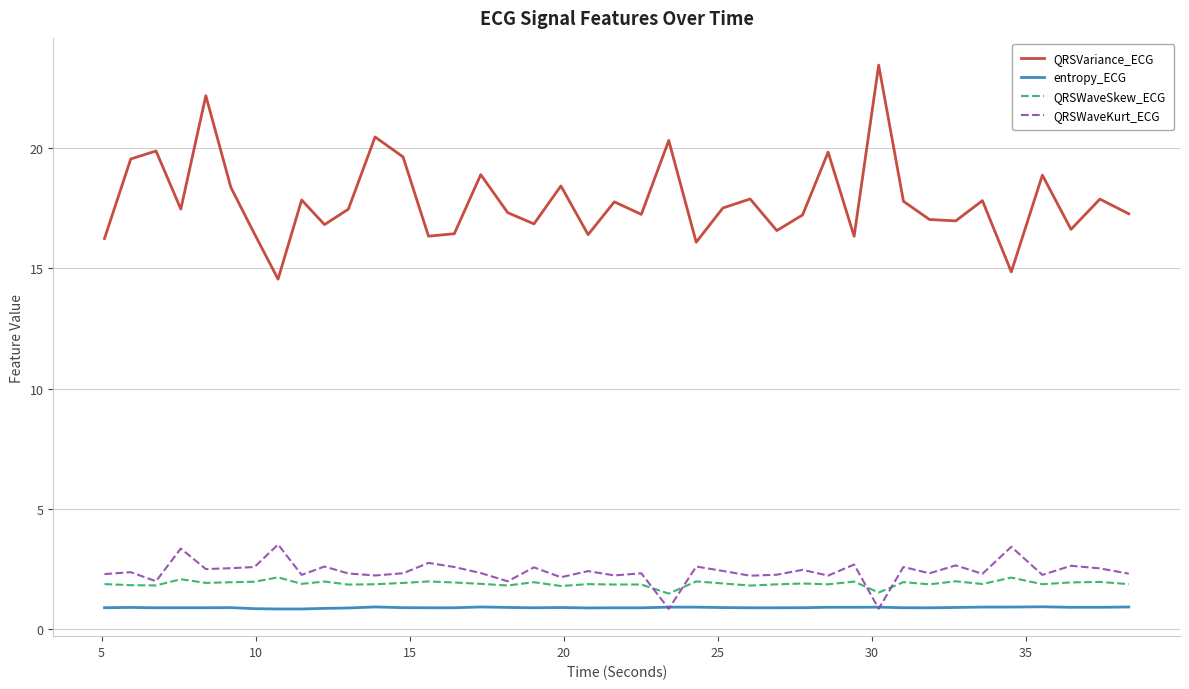

Which series has the widest spread of values?

QRSVariance_ECG